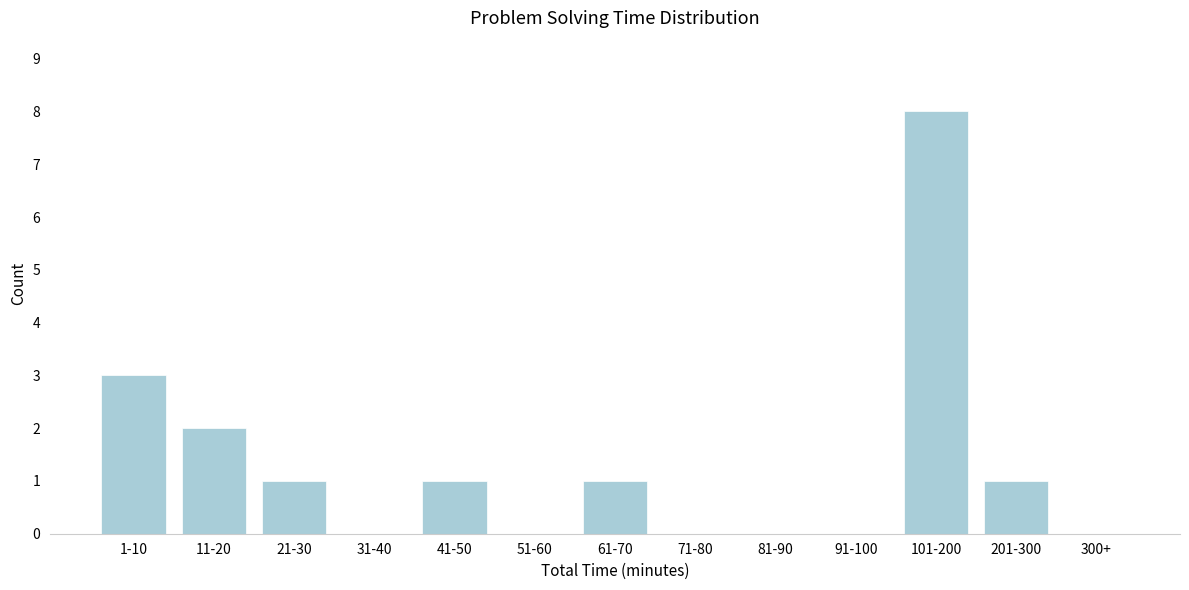

Reading right to left, what are all the values shown in this chart?

300+=0	201-300=1	101-200=8	91-100=0	81-90=0	71-80=0	61-70=1	51-60=0	41-50=1	31-40=0	21-30=1	11-20=2	1-10=3